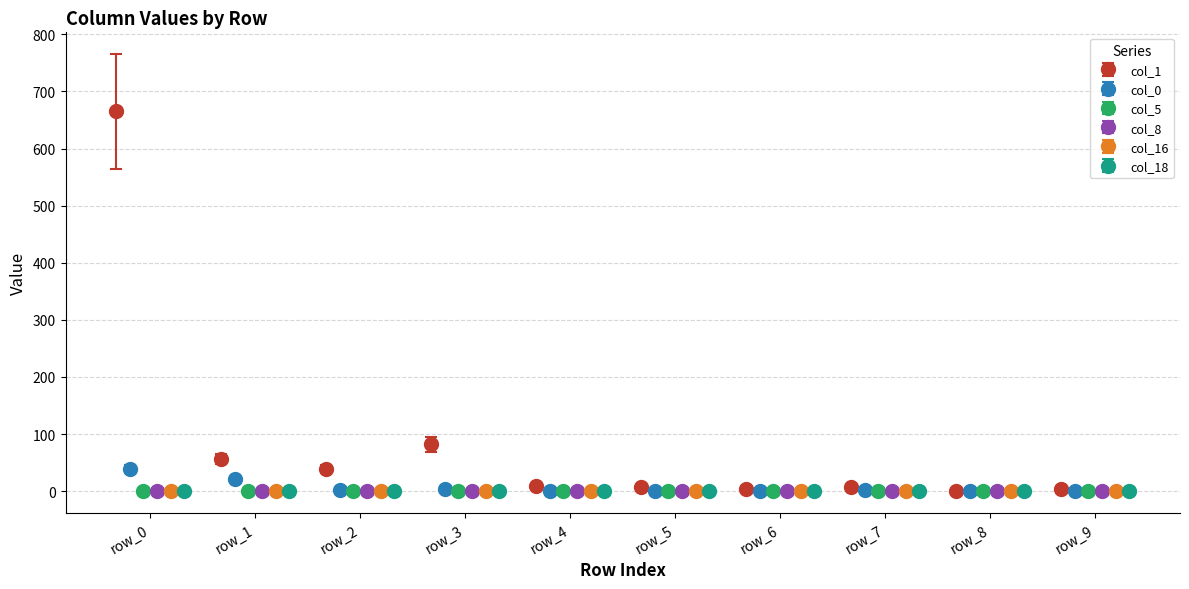

What is the spread (max minus min) of values at row_2?

39